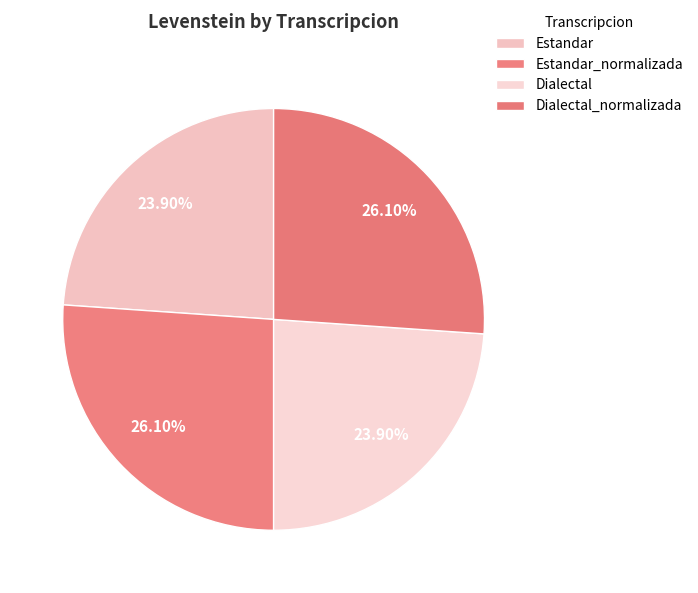

How many segments does this pie chart have?

4